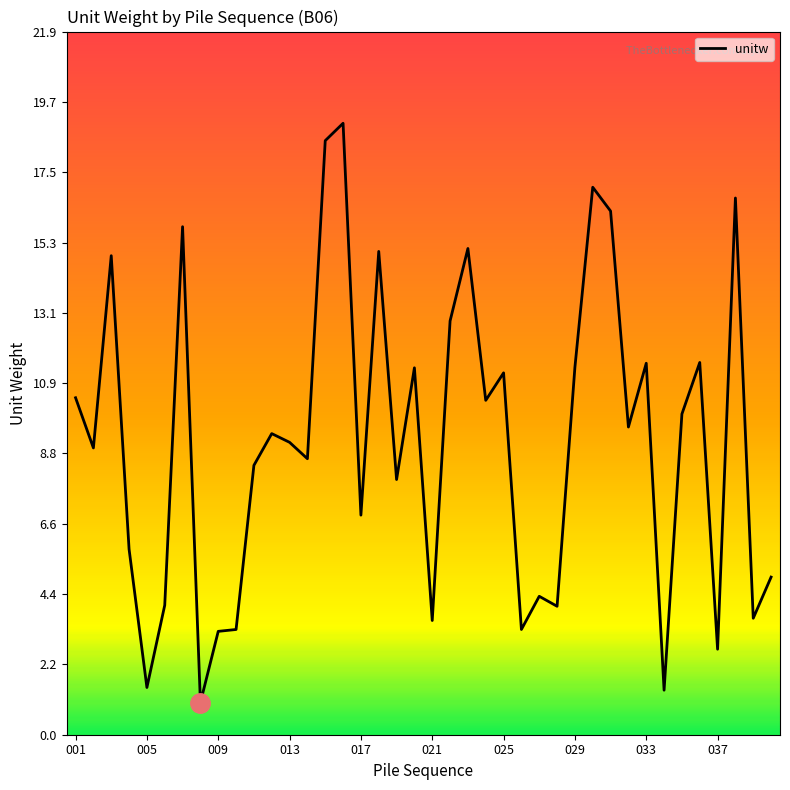

Does the chart have visible grid lines?

No